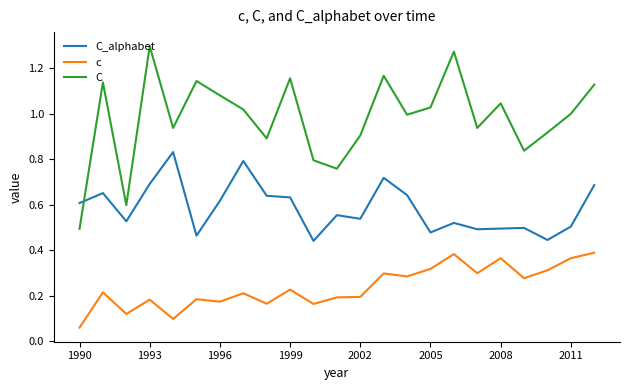

Which series has the largest total across all categories?

C